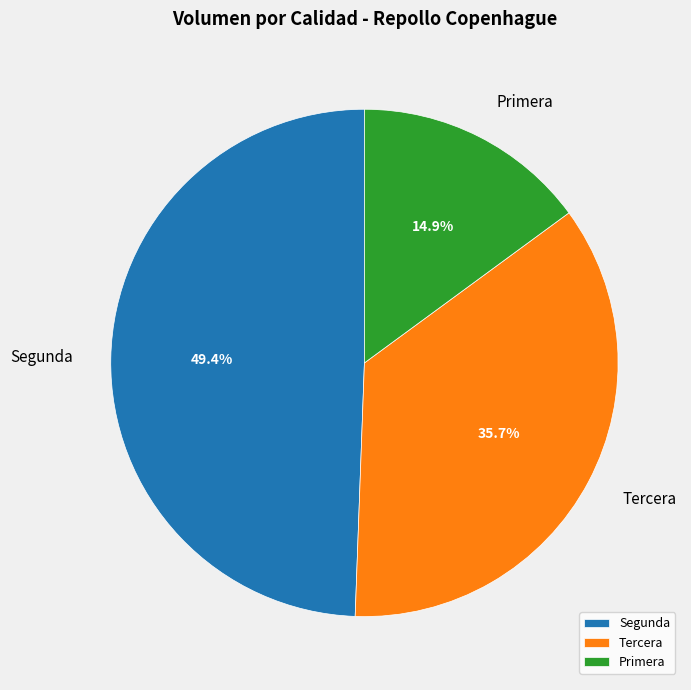

What percentage is NOT represented by Primera?

85.1%